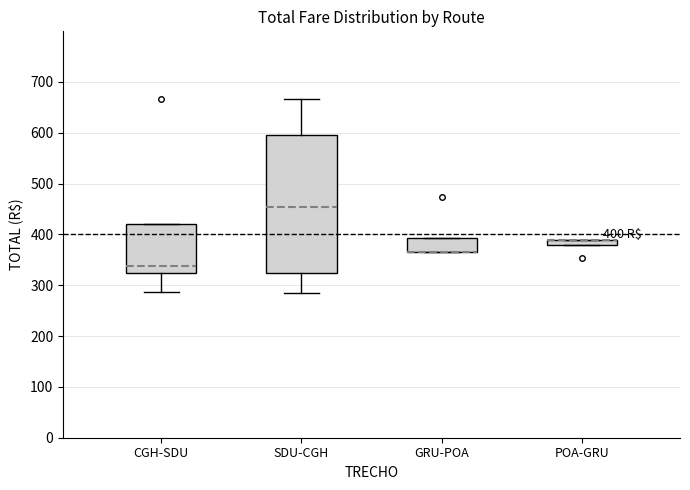

Which box is the tallest, from its lower edge to its upper edge?

SDU-CGH